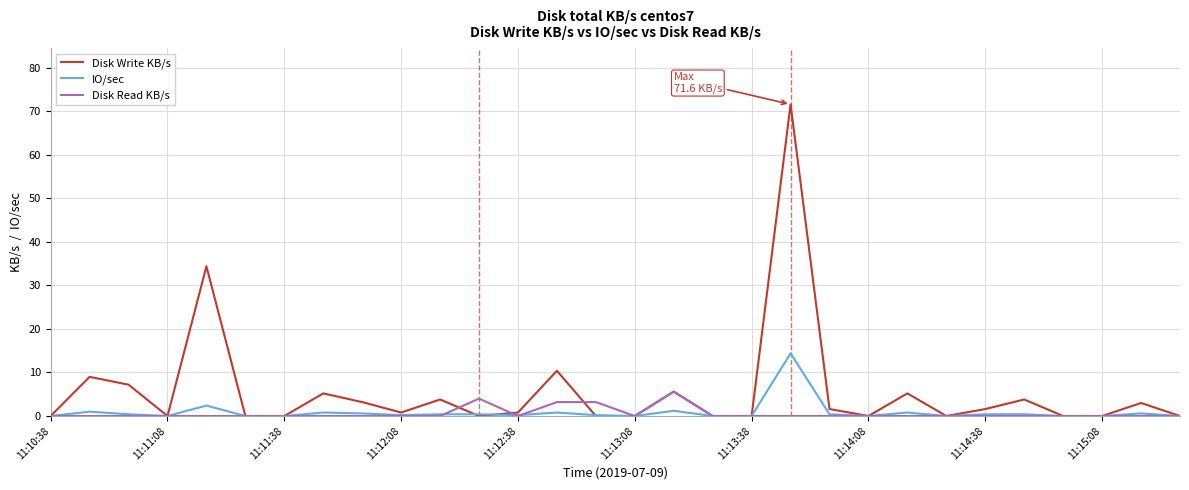

Which series has the largest range (max minus min)?

Disk Write KB/s